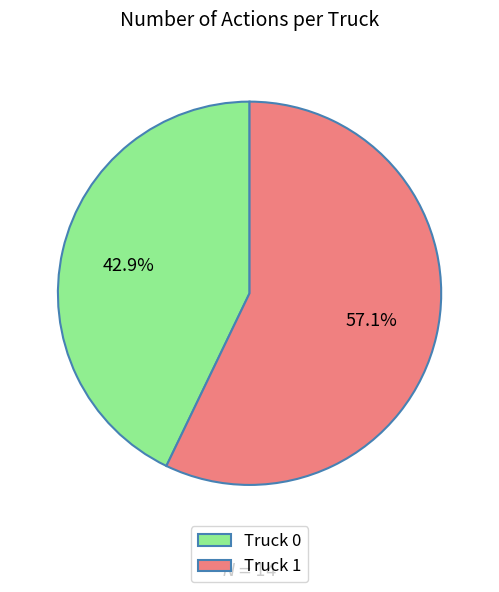

Is it true that Truck 1 is 68% of the pie?

False